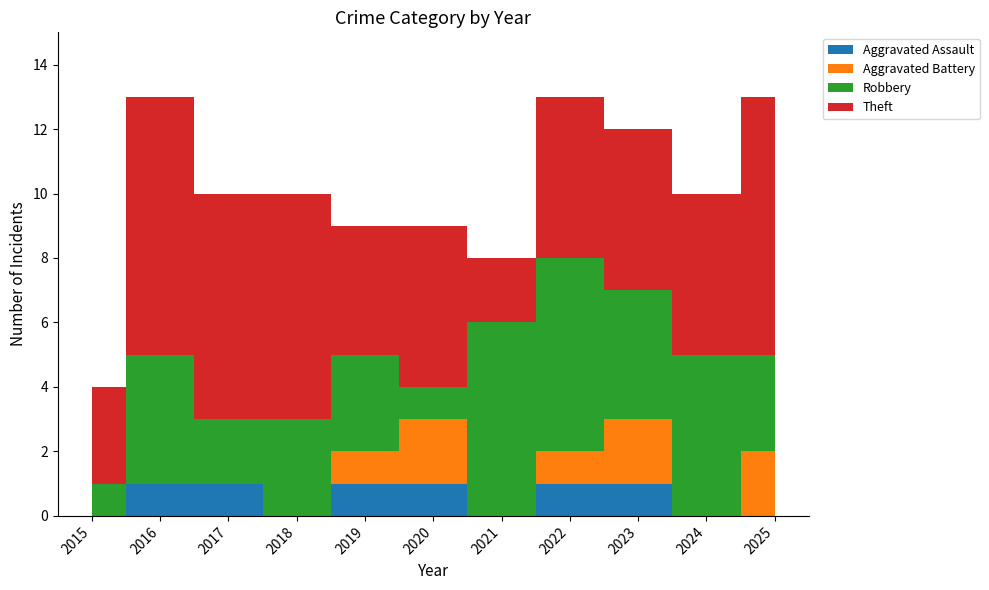

Reading right to left, list all the values displayed in this chart.

Aggravated Assault: 2025=0	2024=0	2023=1	2022=1	2021=0	2020=1	2019=1	2018=0	2017=1	2016=1	2015=0
Aggravated Battery: 2025=2	2024=0	2023=2	2022=1	2021=0	2020=2	2019=1	2018=0	2017=0	2016=0	2015=0
Robbery: 2025=3	2024=5	2023=4	2022=6	2021=6	2020=1	2019=3	2018=3	2017=2	2016=4	2015=1
Theft: 2025=8	2024=5	2023=5	2022=5	2021=2	2020=5	2019=4	2018=7	2017=7	2016=8	2015=3